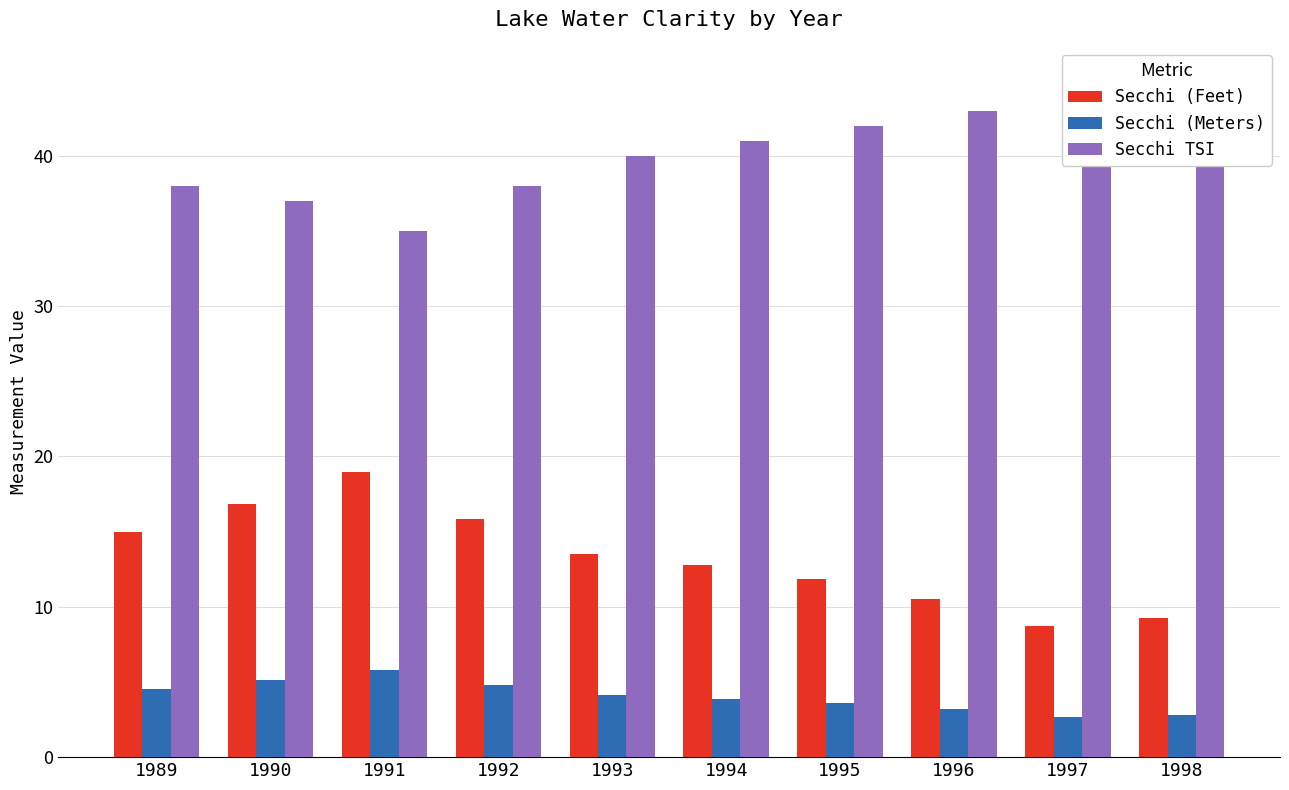

At which category is the sum across all series the highest?

1991